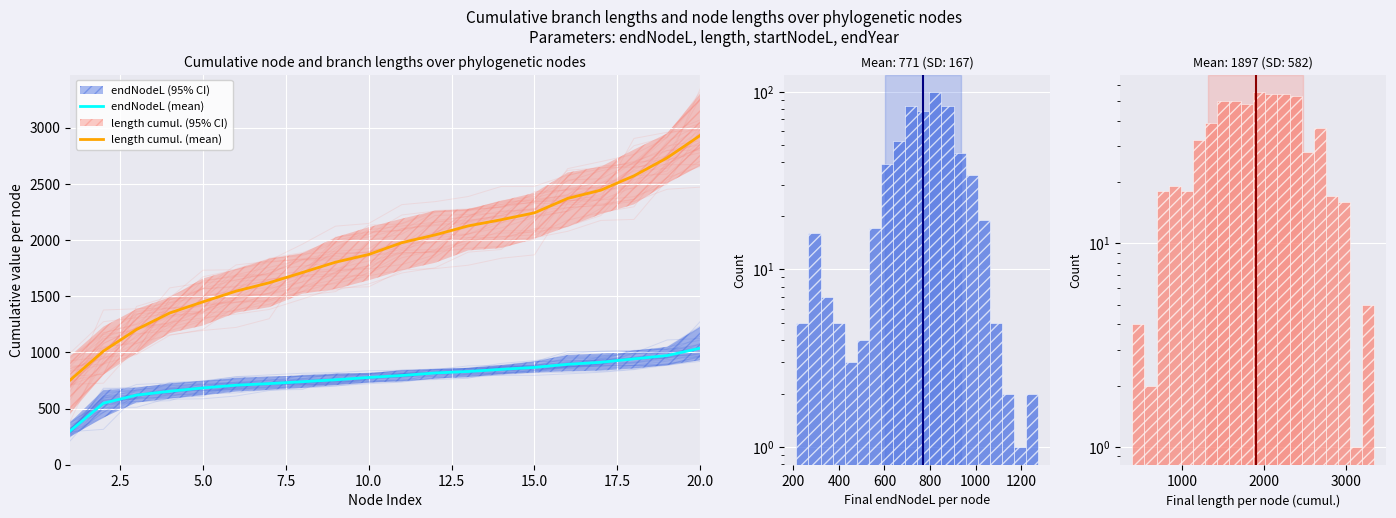

True or false: endNodeL (mean) and length cumul. (mean) intersect in this chart.

False